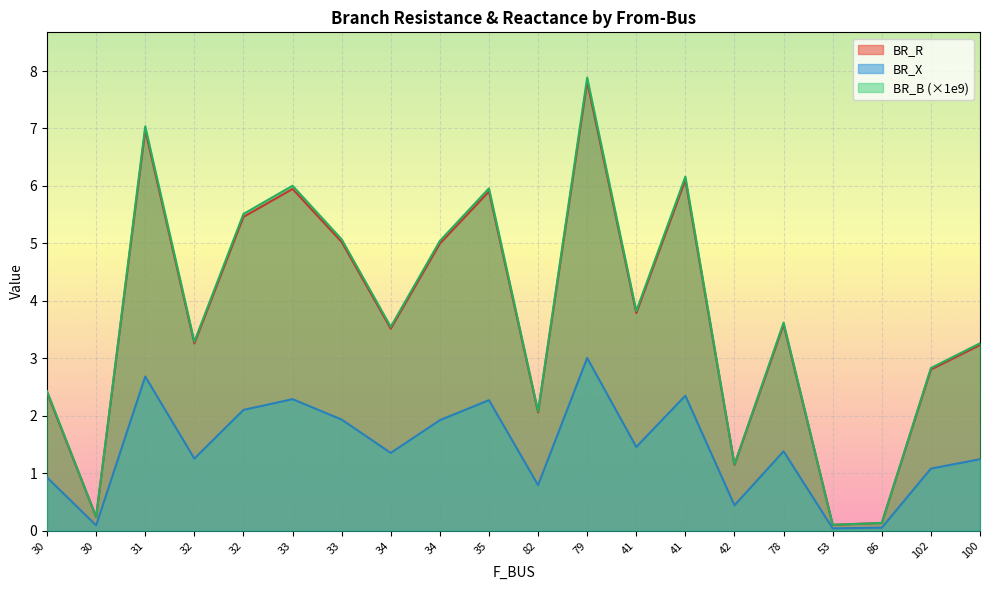

True or false: BR_X and BR_R cross at least once.

False